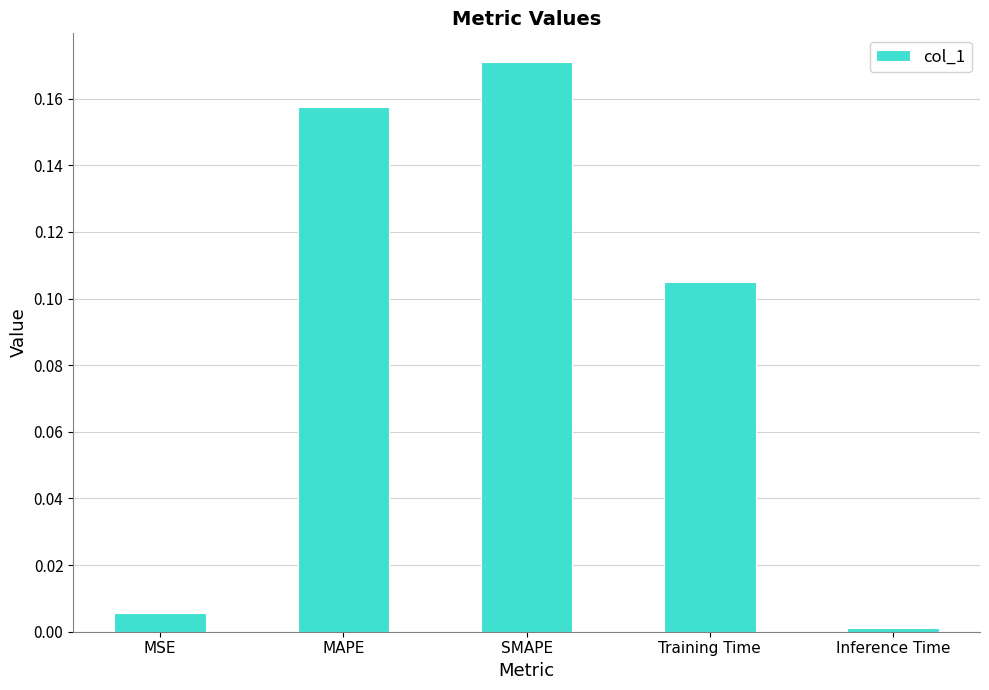

Which category has the lowest value across all series?

Inference Time